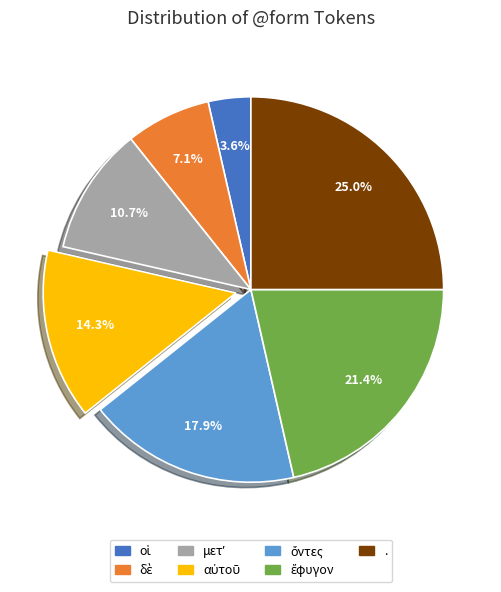

Is there any slice that represents more than half of the pie?

No